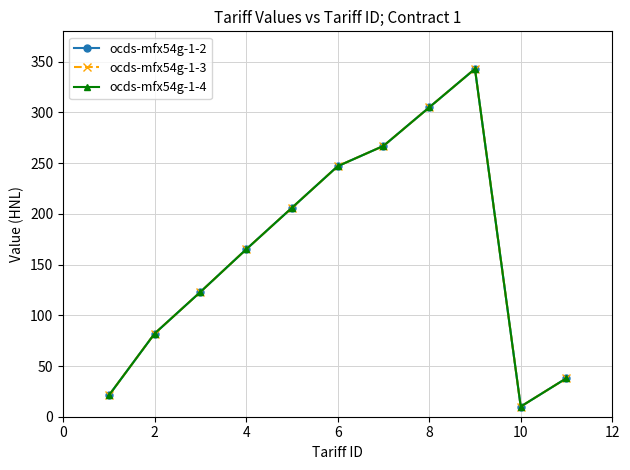

What is the difference between the maximum and minimum values in the ocds-mfx54g-1-3 series?

333